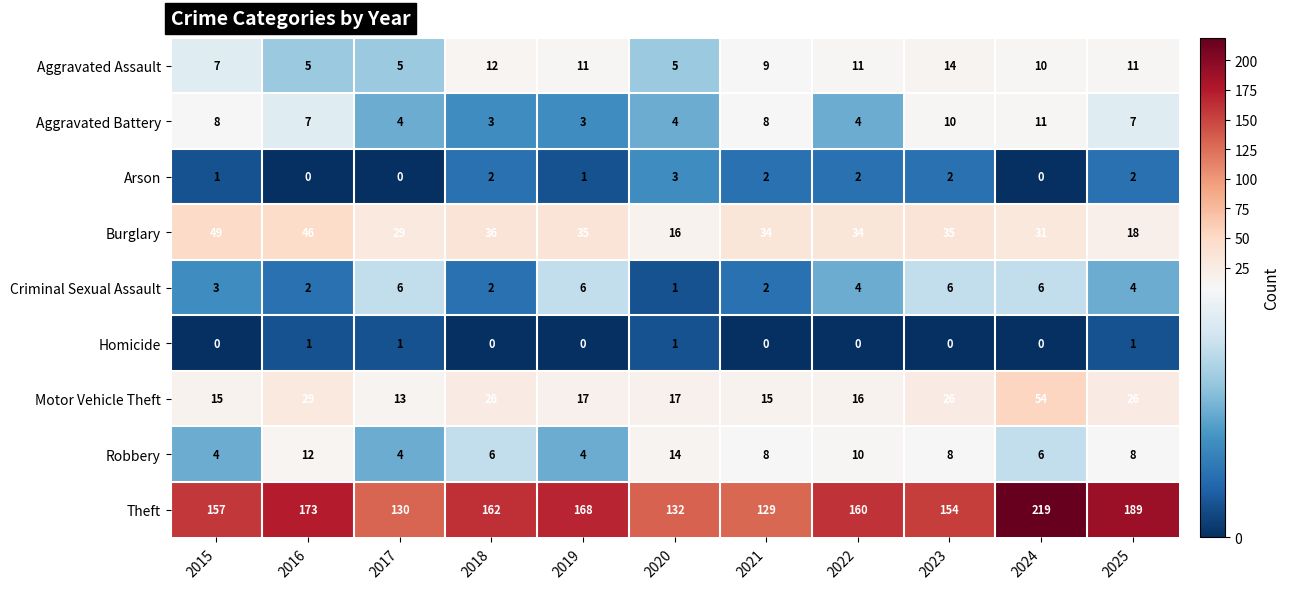

What is the greatest value displayed?

219